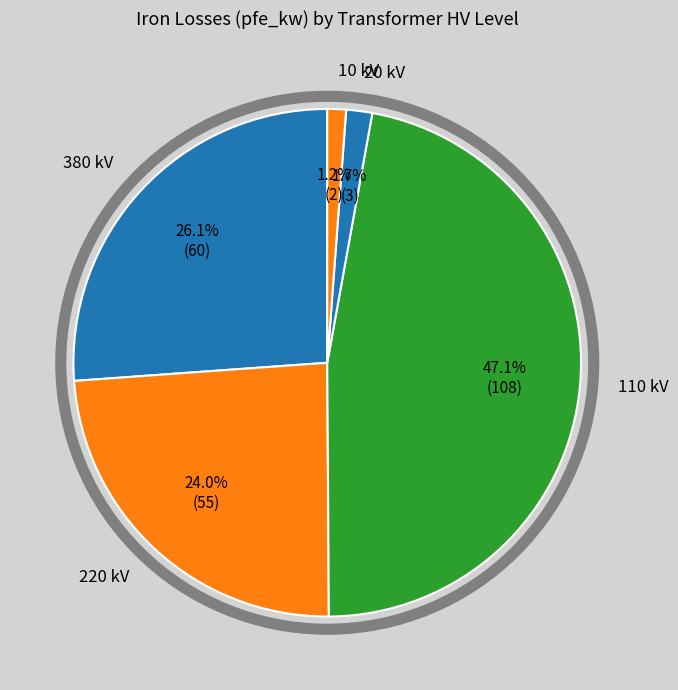

Count the number of slices in the pie.

5